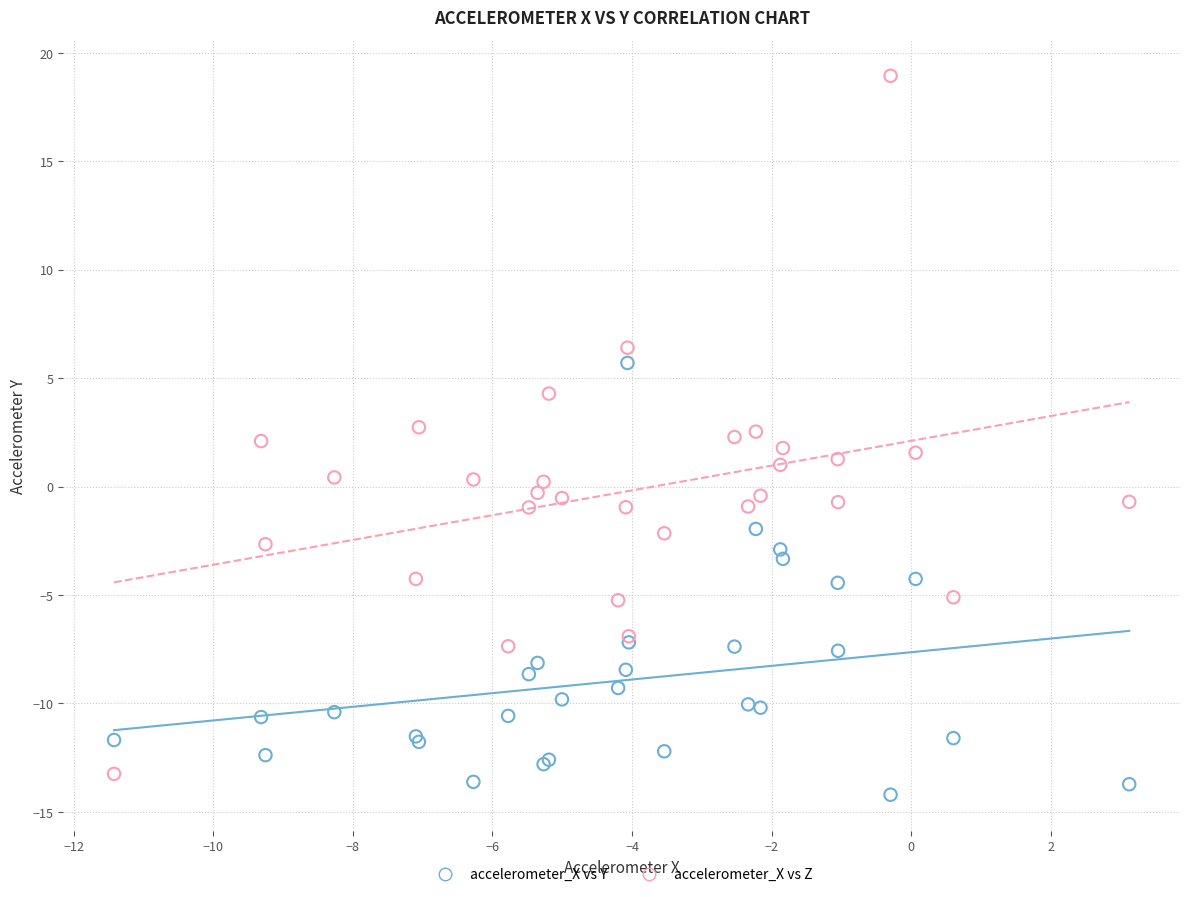

What is the X range (max minus min) for the scatter plot?

14.5